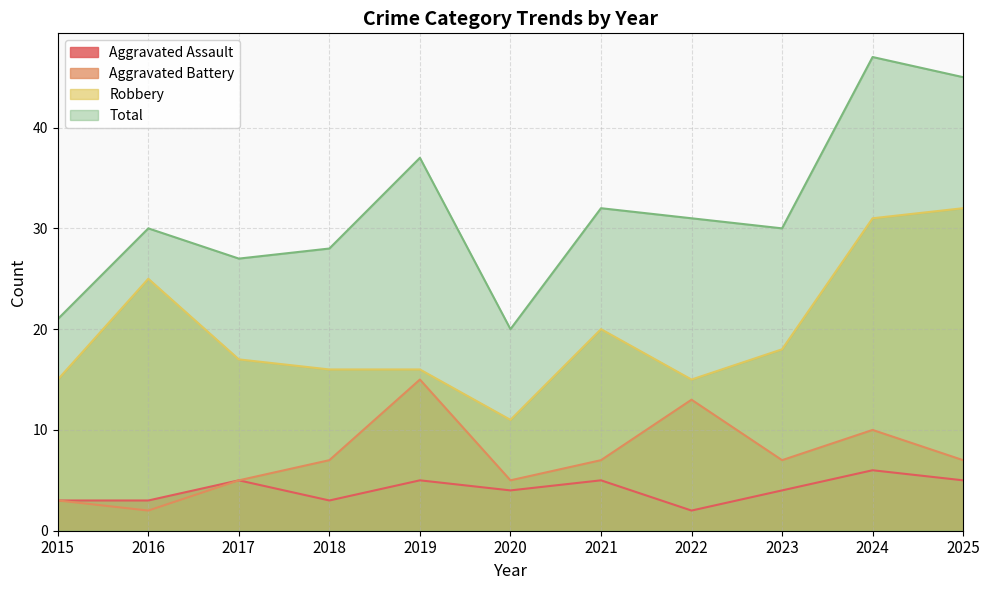

How many interior local peaks does the Total series have?

4